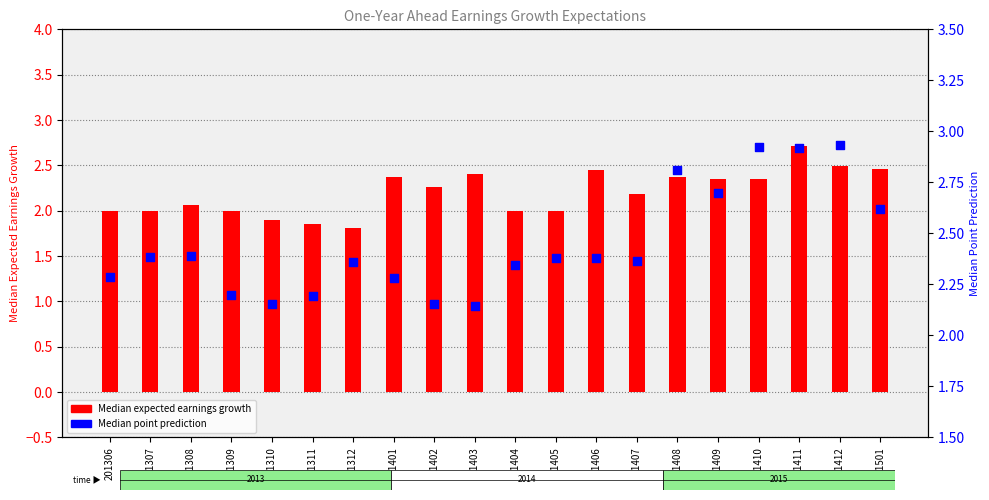

What are all the series names shown in the legend?

Median expected earnings growth, Median point prediction